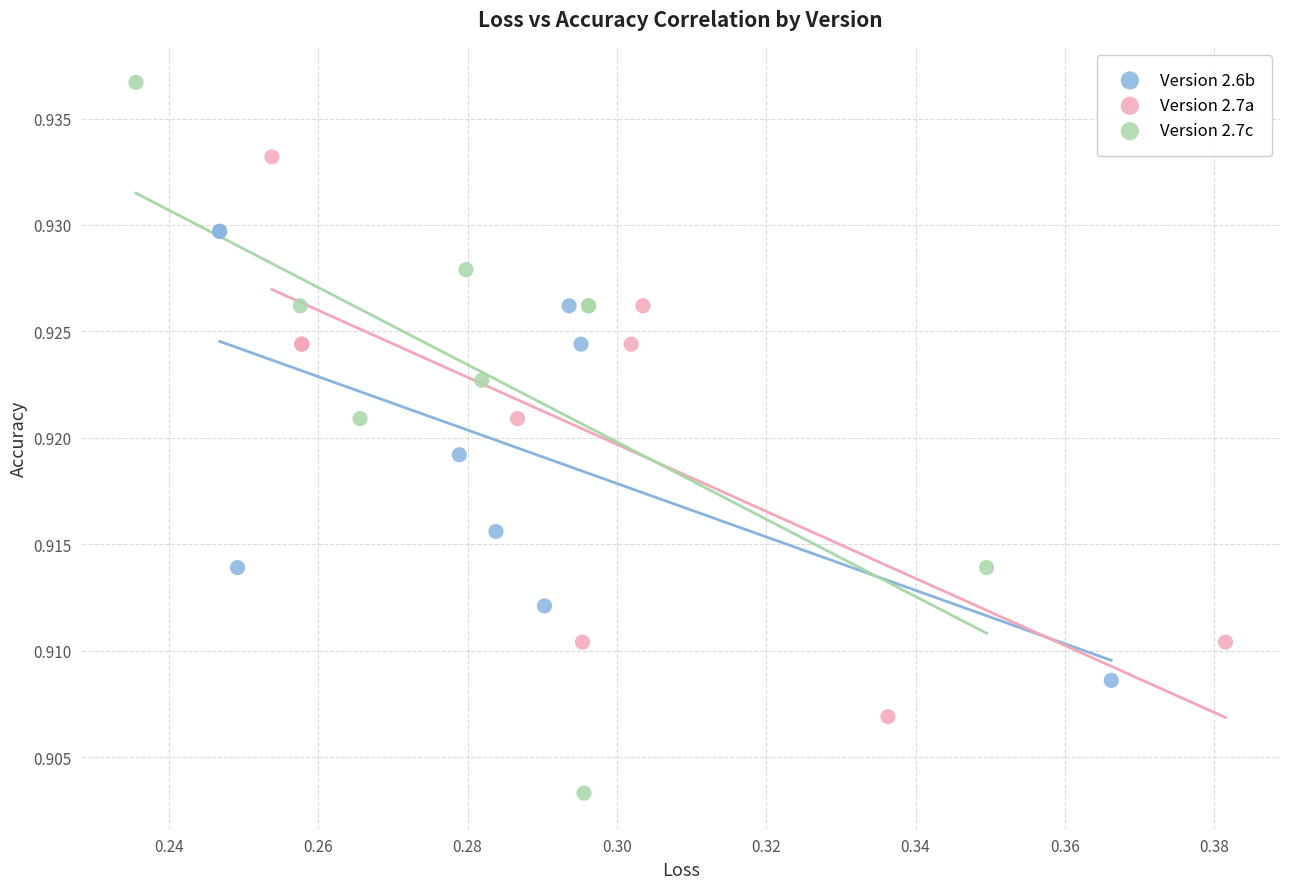

Which series has the largest Y range (max minus min)?

Version 2.7c